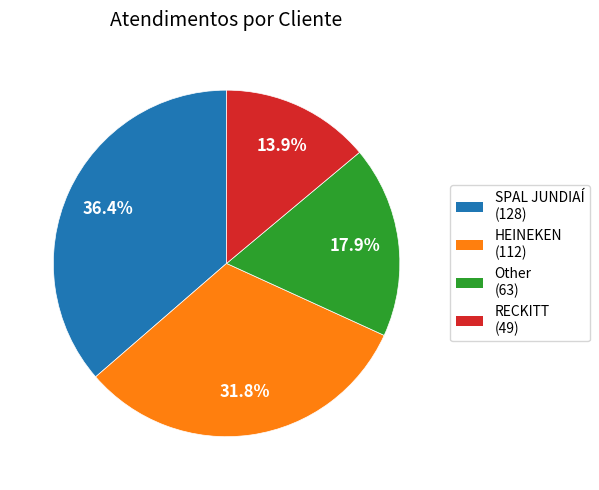

What is the ratio of the value at SPAL JUNDIAÍ to the value at HEINEKEN?

1.1